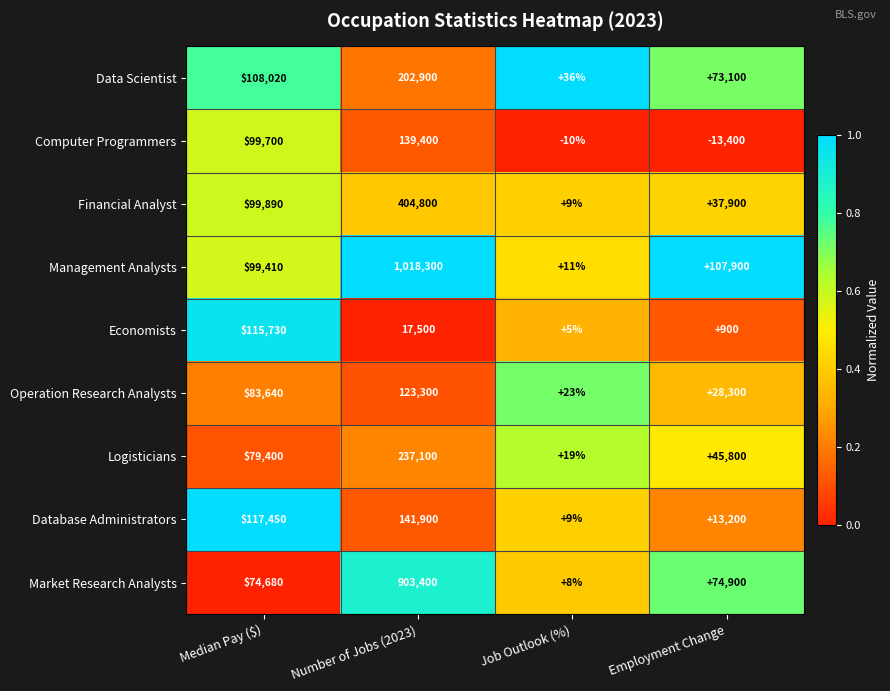

At which label is Operation Research Analysts closest to 61661?

Median Pay ($)